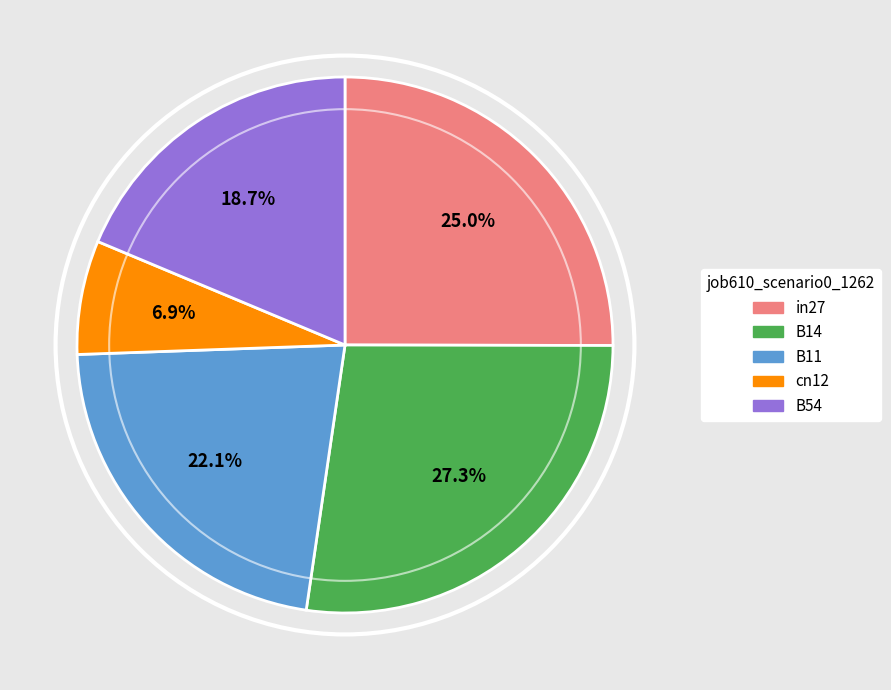

To the nearest percent, what portion does B14 represent?

27%